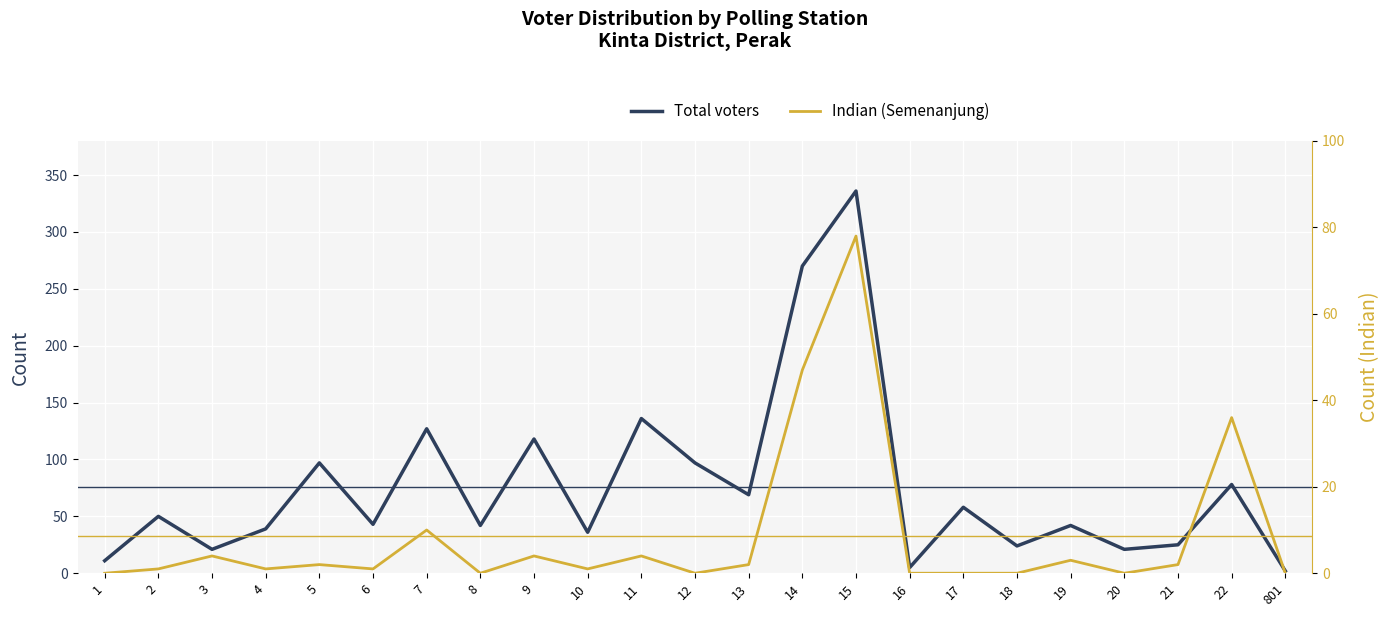

True or false: Indian (Semenanjung) and Total voters cross at least once.

False